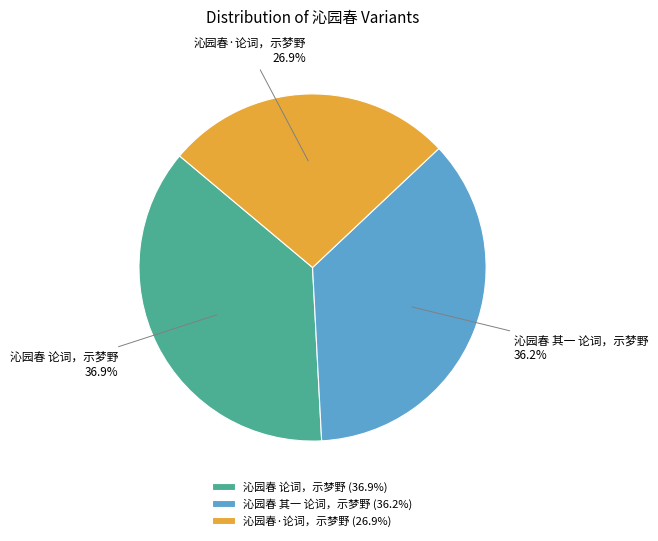

Count the number of slices in the pie.

3